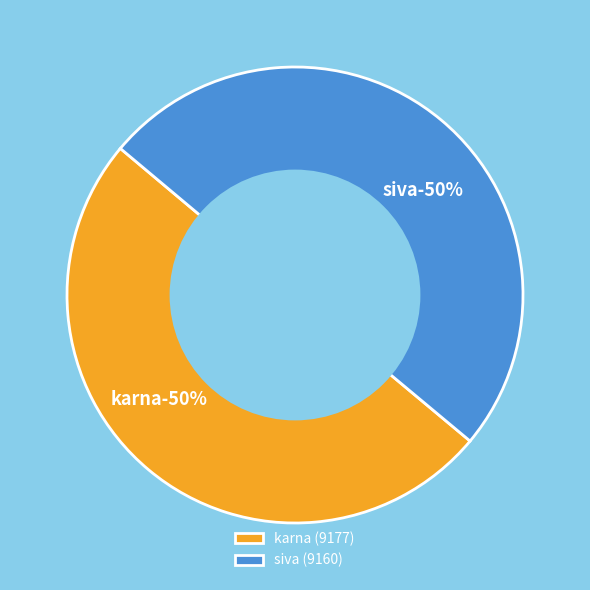

Is it true that siva is 50% of the pie?

True